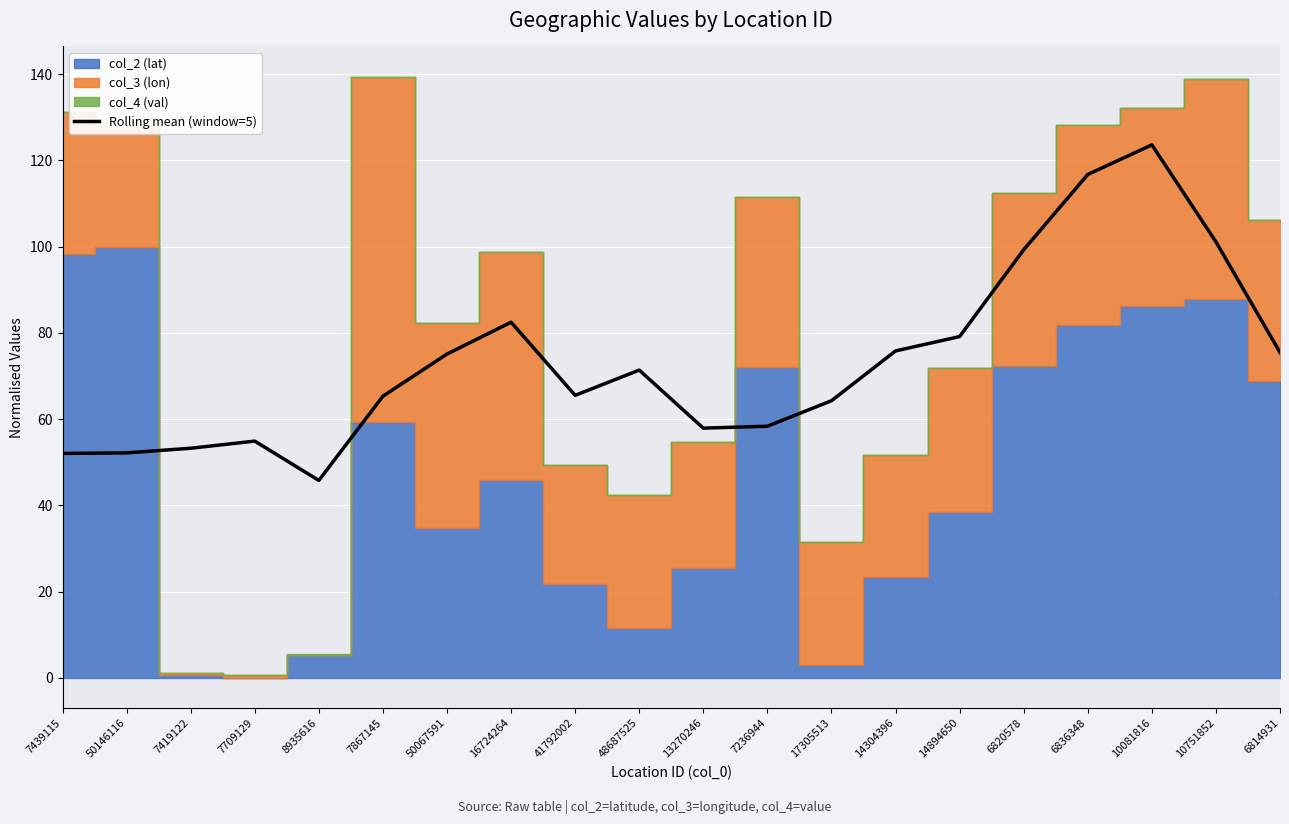

Reading right to left, transcribe all the data shown in this chart.

6814931=75.5	10751852=101.1	10081816=123.6	6836348=116.7	6820578=99.3	14894650=79.1	14304396=75.8	17305513=64.3	7236944=58.4	13270246=57.9	48687525=71.4	41792002=65.5	16724264=82.5	50067591=75.1	7867145=65.3	8935616=45.8	7709129=54.9	7419122=53.3	50146116=52.2	7439115=52.1